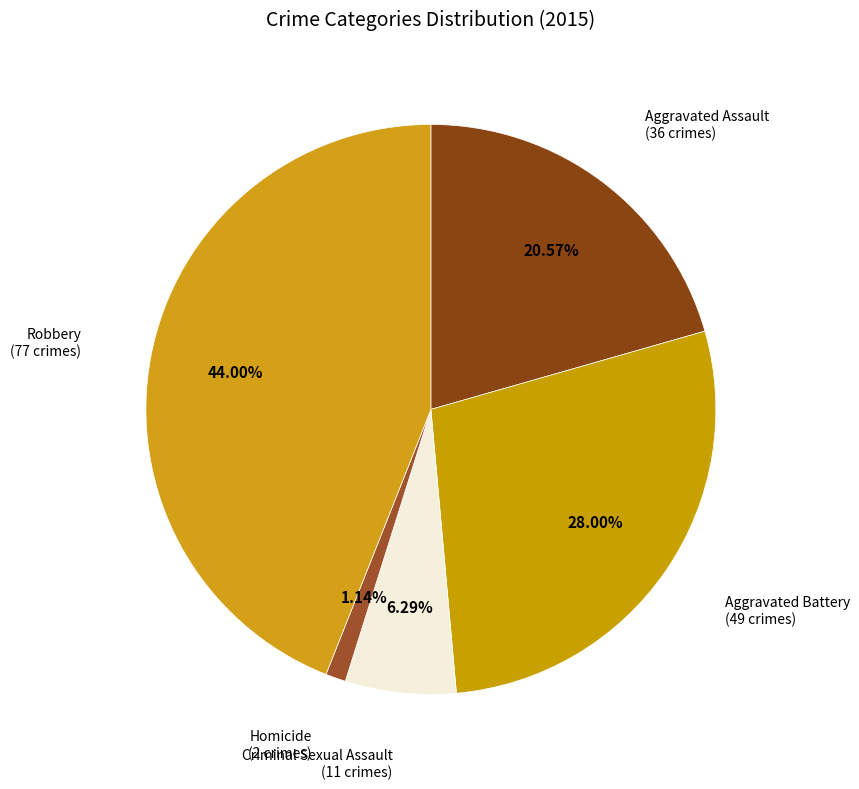

Count the number of slices in the pie.

5